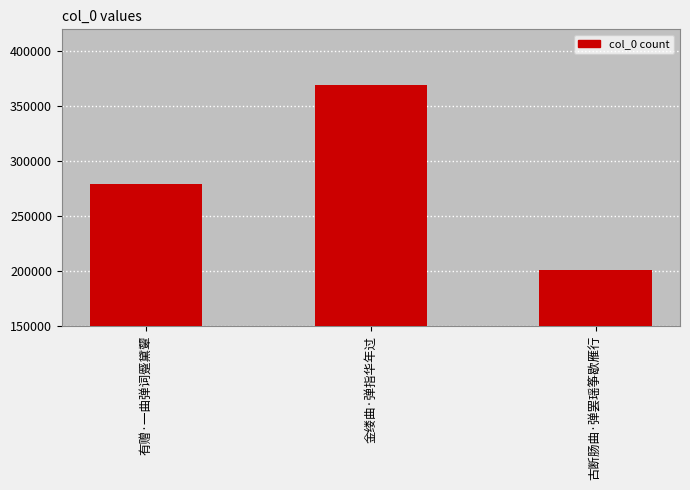

What is the label of the 3rd bar from the left?

古断肠曲·弹罢瑶筝歇雁行